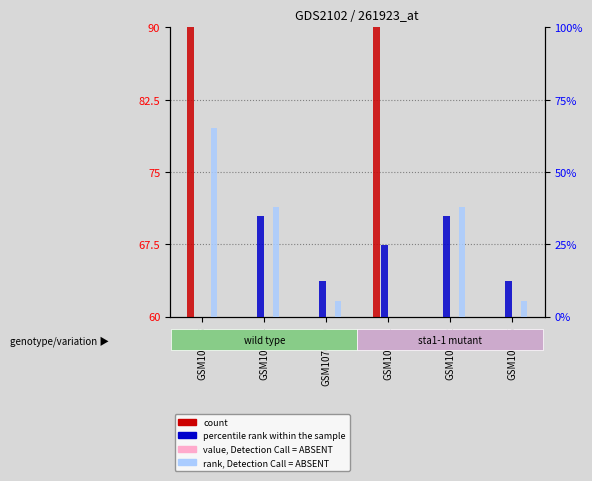

How many data points does each series have?

6